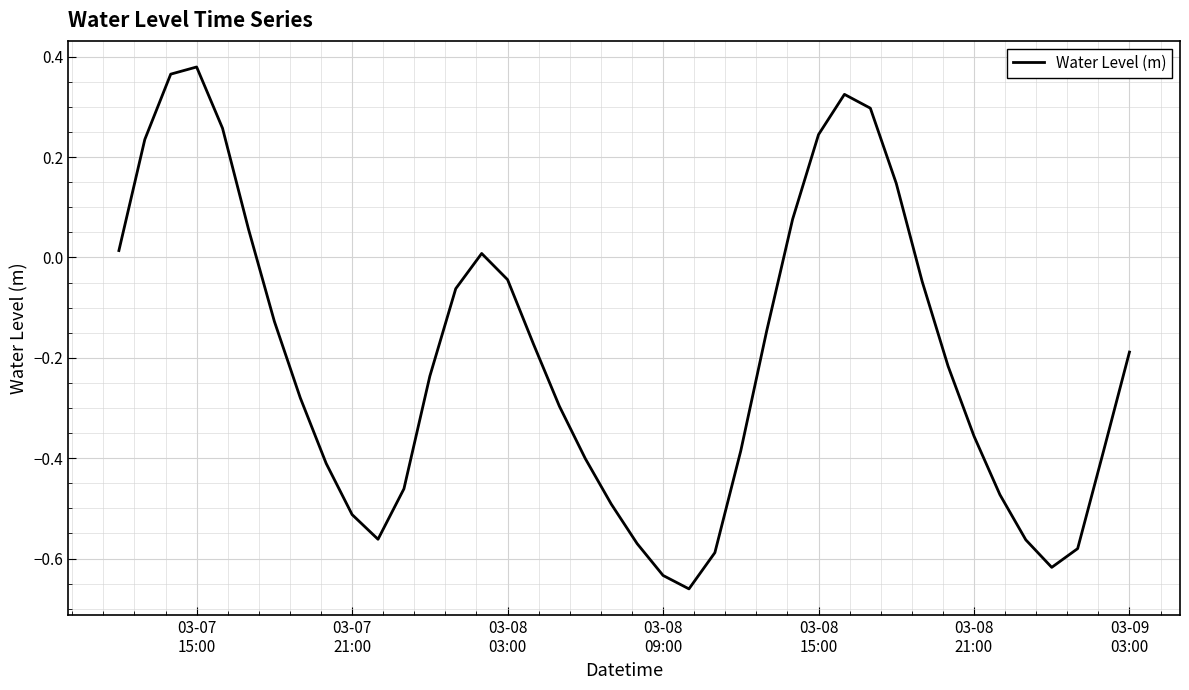

What is the difference between the maximum and minimum values?

1.0